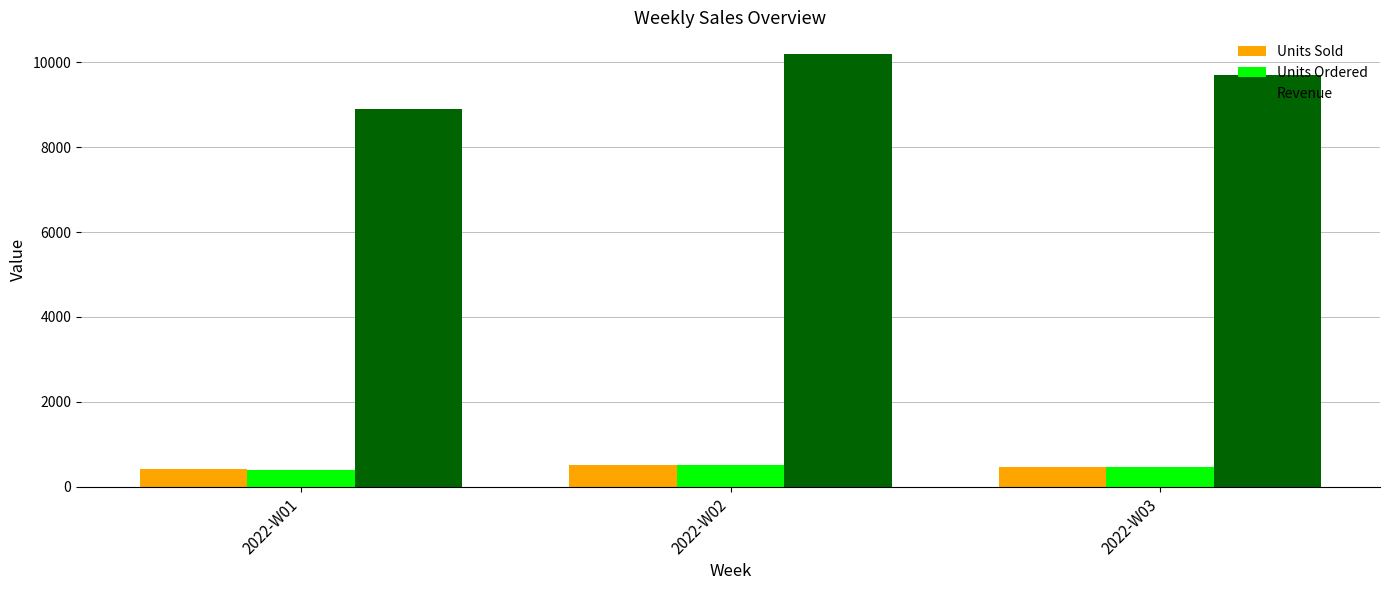

What is the value of the Units Sold bar at the 2nd from the left?

510